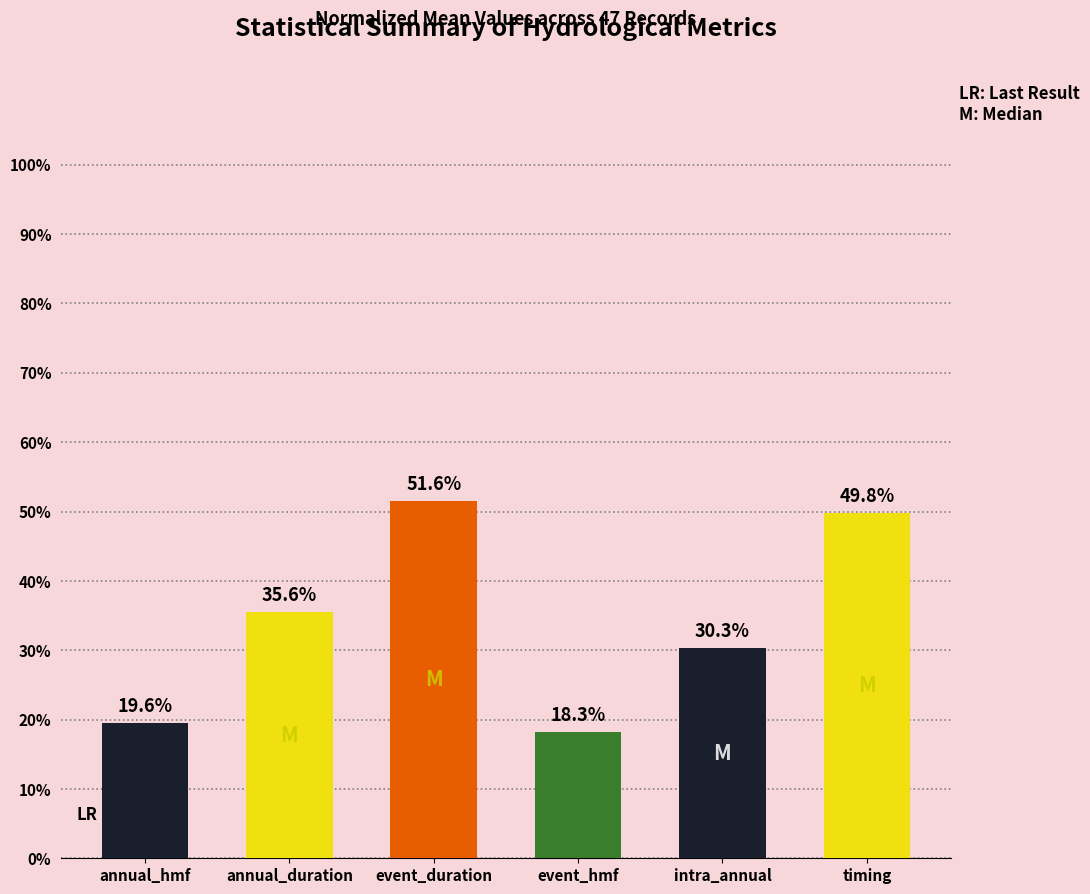

The value at timing is 77.6. True or false?

False